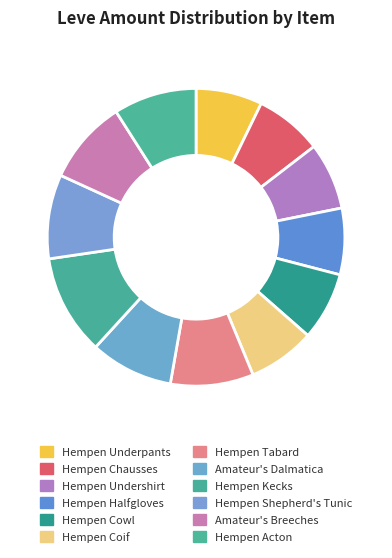

Is it true that Hempen Undershirt is 7% of the pie?

True